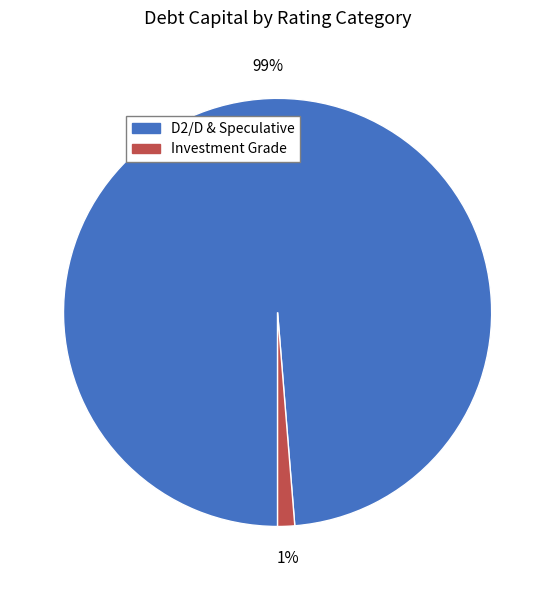

To the nearest percent, what is the average slice percentage?

50%